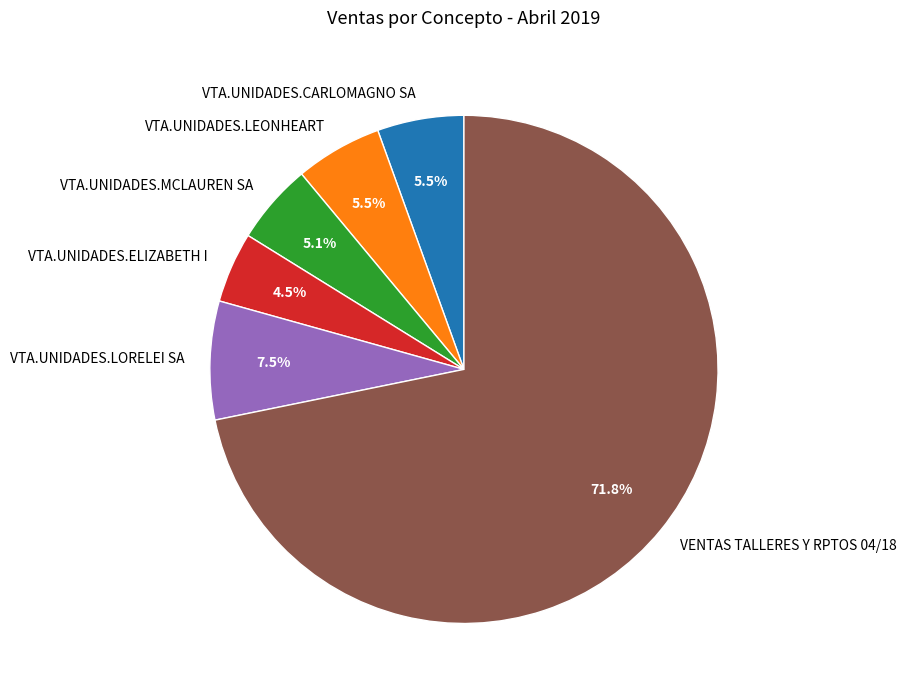

Combined, what portion of the pie is VTA.UNIDADES.CARLOMAGNO SA and VTA.UNIDADES.LEONHEART?

11.0%